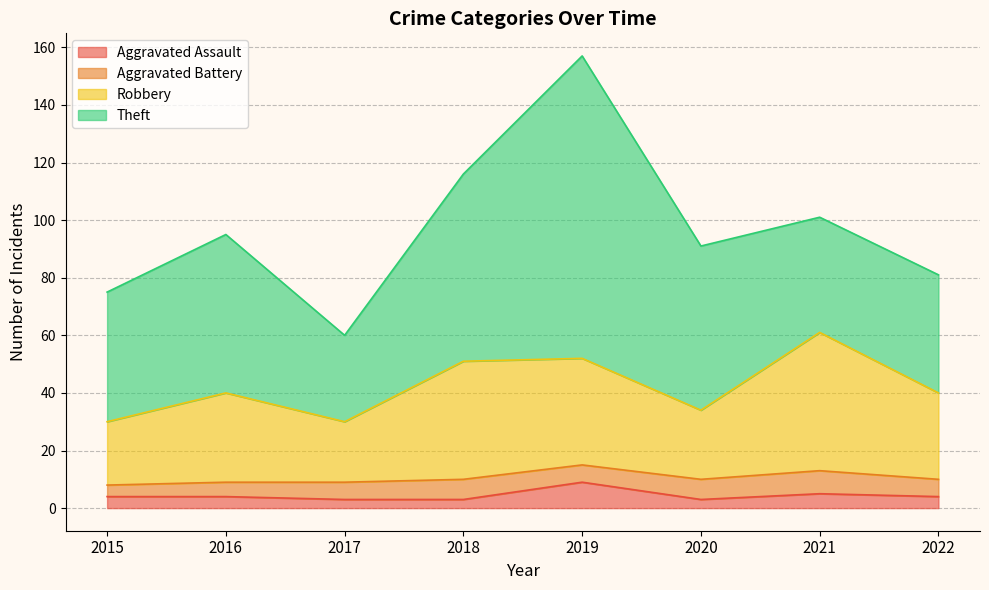

At which label does Robbery reach its minimum?

2015